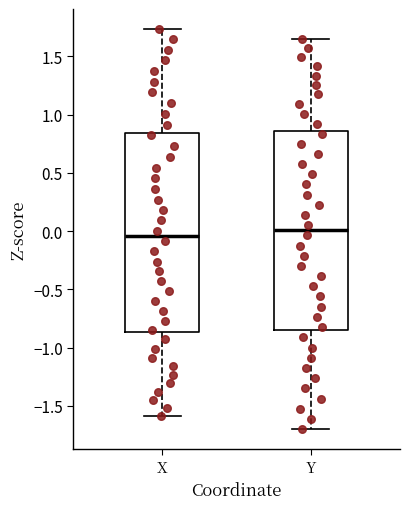

Reading left to right, read every box against the y-axis: the position of its median line, the range the box covers, and the ends of its whiskers. The values are not printed on the chart, so give them approximately, as read against the axis.

X: median -0.05, box -0.85 to 0.85, whiskers -1.60 to 1.75
Y: median 0.00, box -0.85 to 0.85, whiskers -1.70 to 1.65